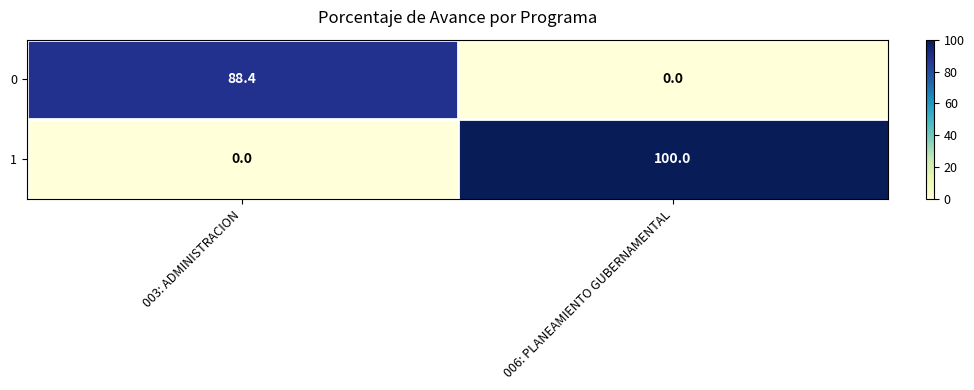

List the series in order of their peak value, lowest first.

0, 1